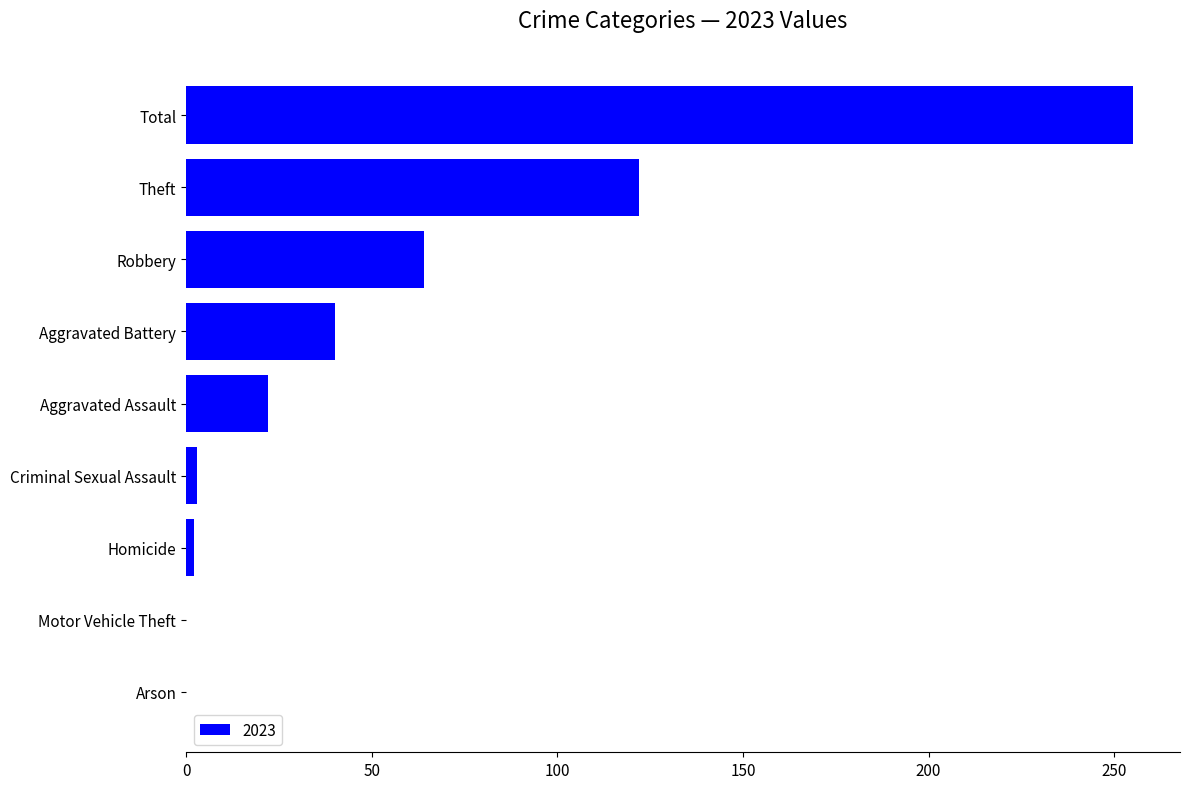

True or false: the data shows 122 at Theft.

True